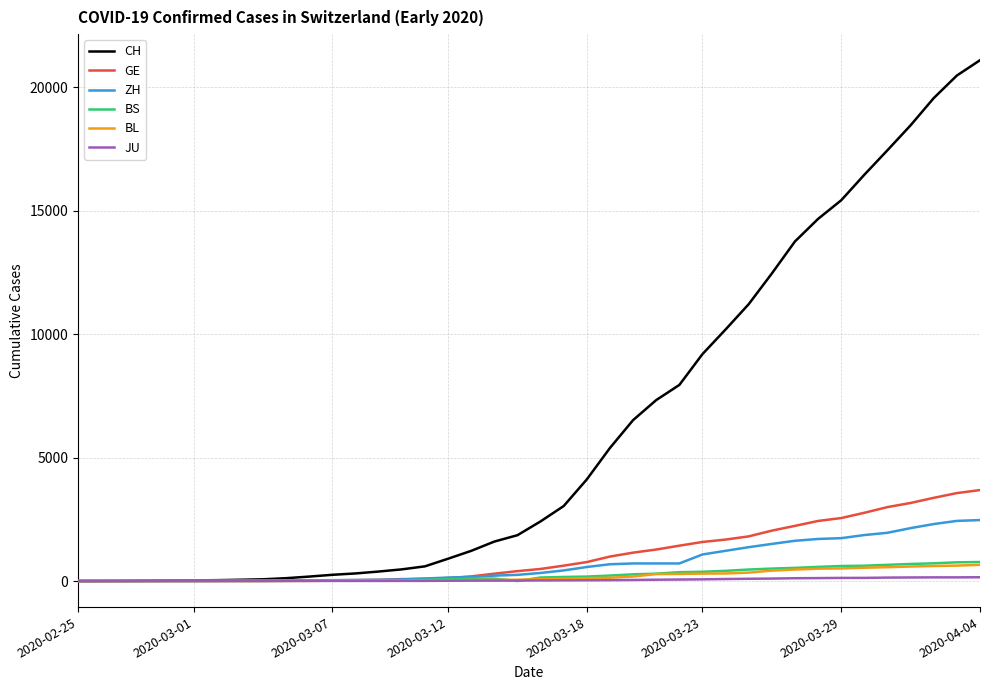

What is the maximum value shown in the chart?

21085